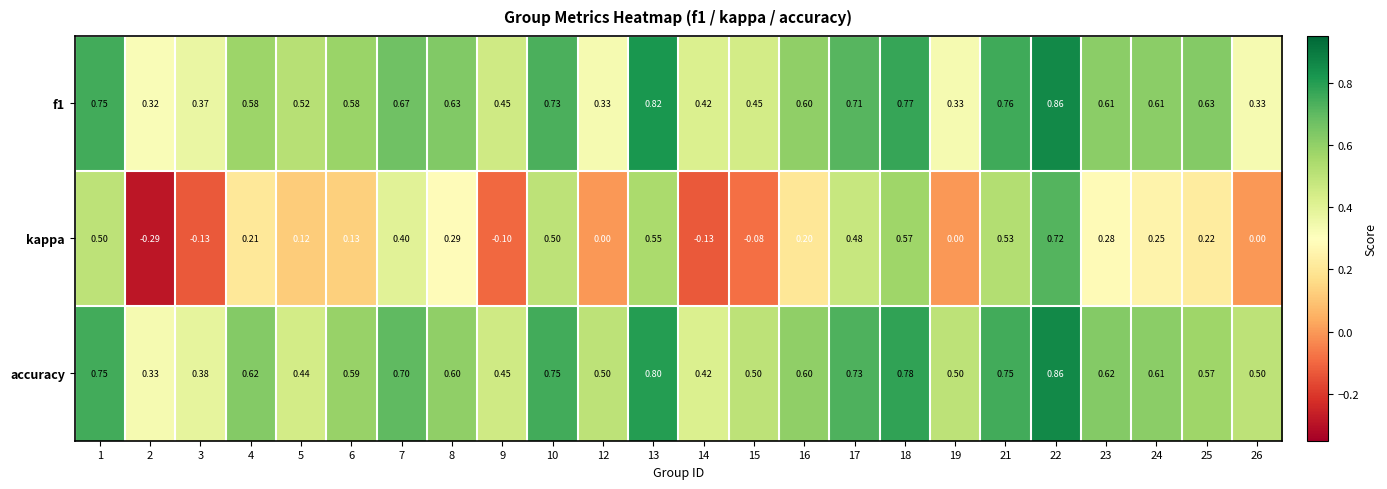

How many categories are shown in the chart?

24